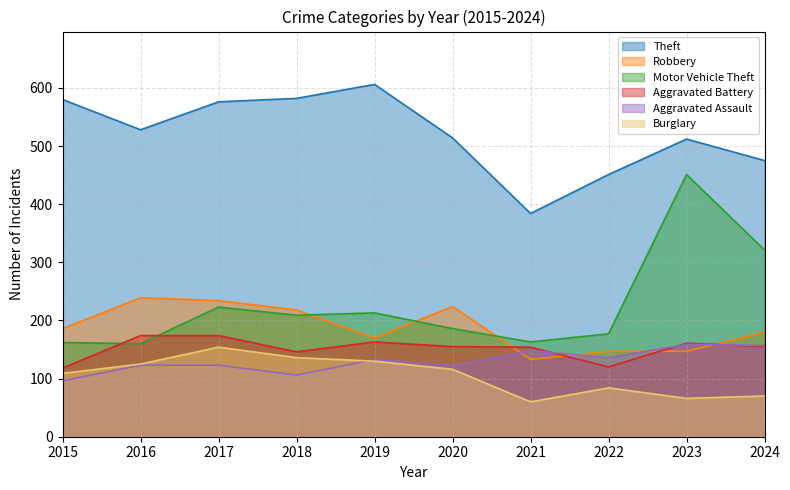

Where does the Aggravated Assault series first go above 133?

2021